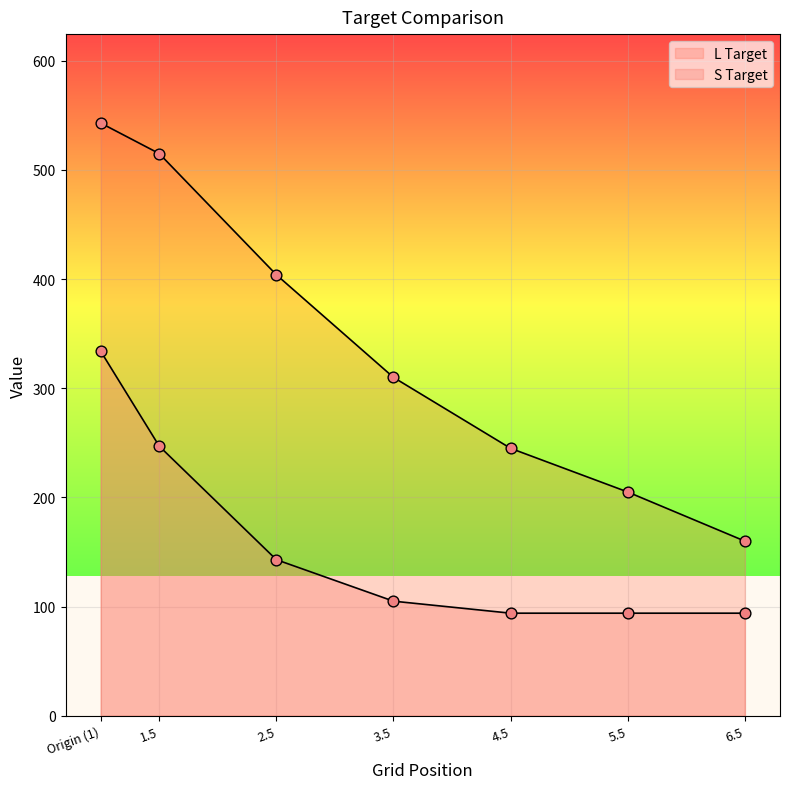

Which series reaches the minimum Y coordinate?

S Target